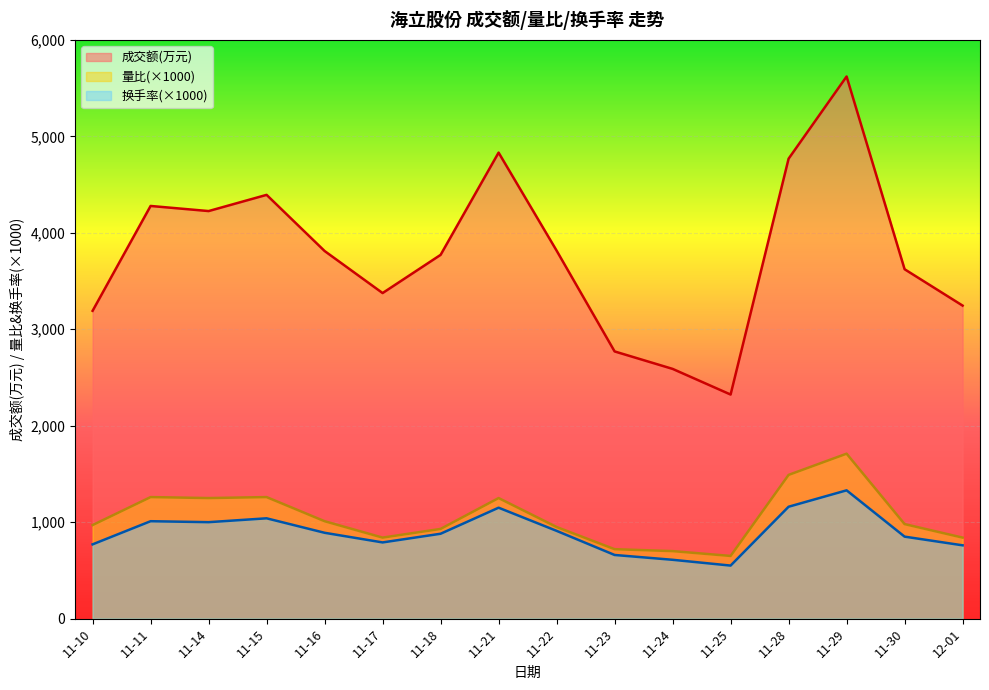

What is the value of the 量比 point at the 4th from the left?

1260